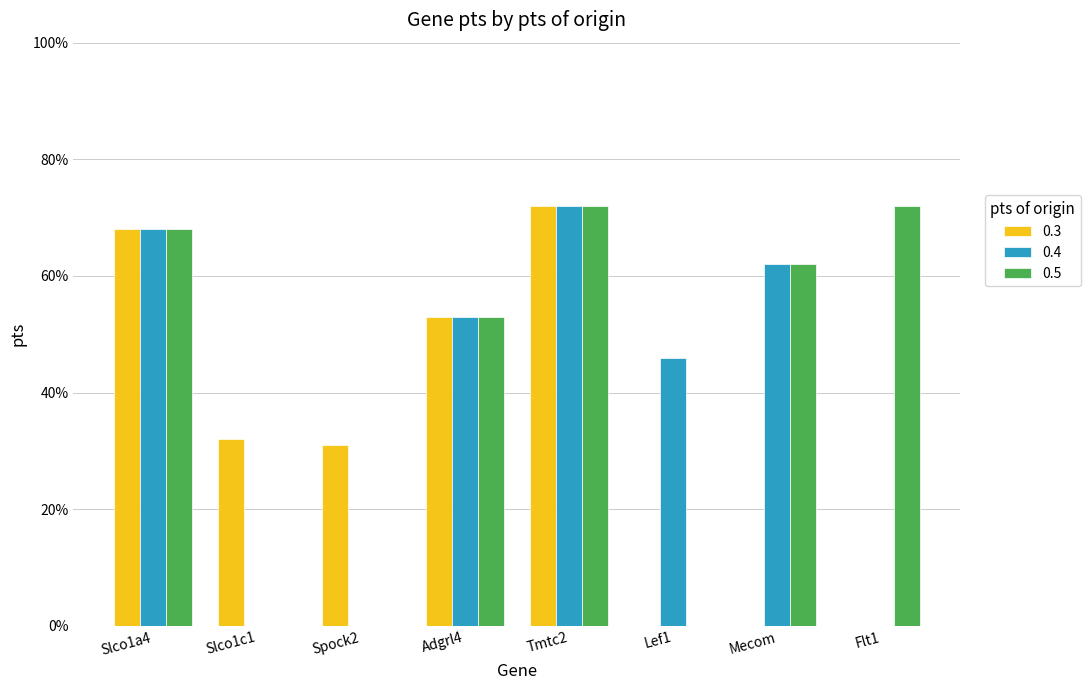

How many 0.5 values are between 0 and 1?

5